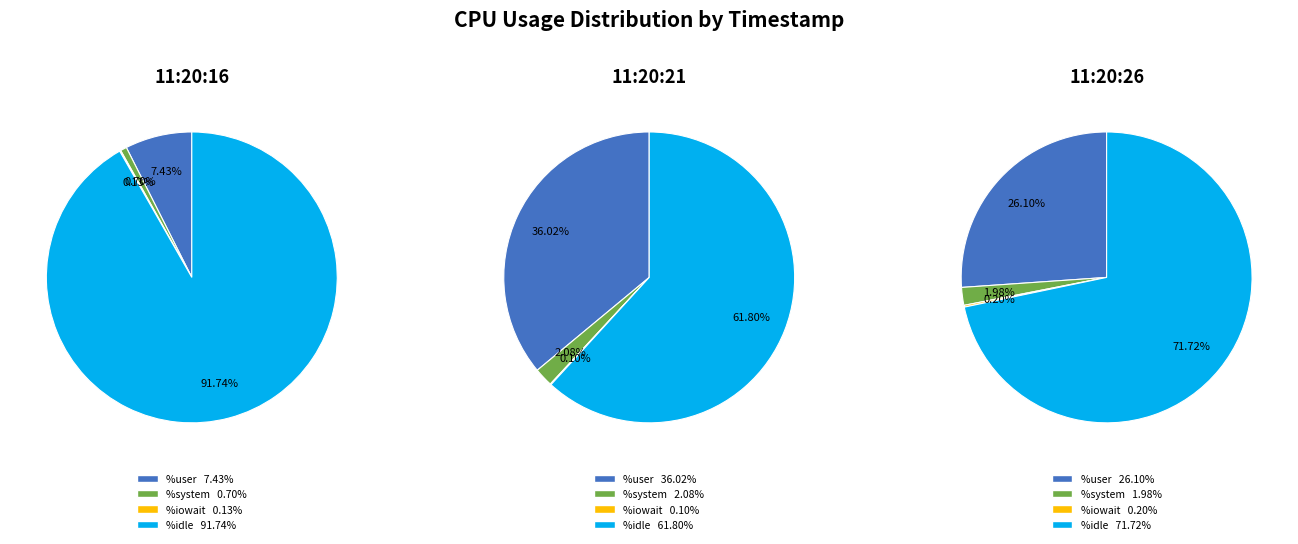

The %user slice represents 45% of the pie. True or false?

False